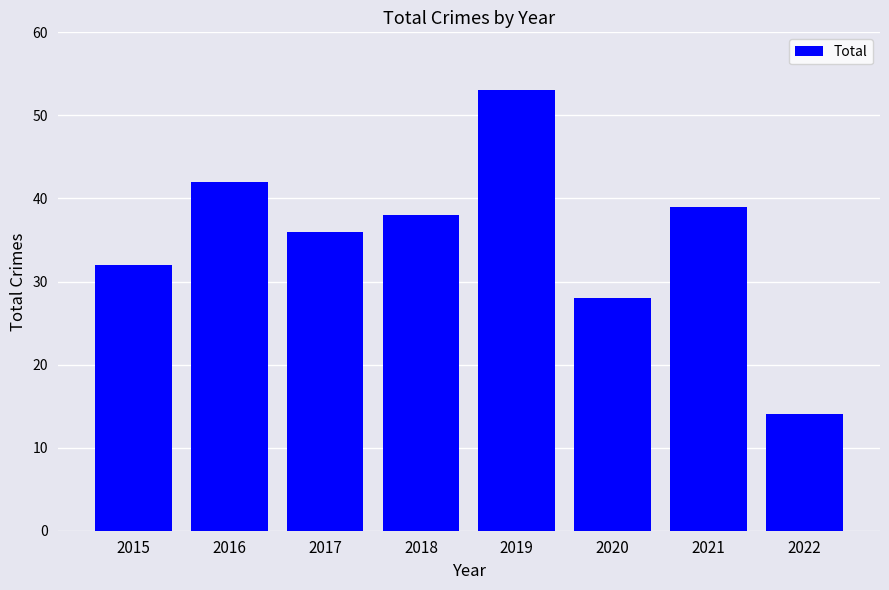

Reading left to right, transcribe all the data shown in this chart.

2015=32	2016=42	2017=36	2018=38	2019=53	2020=28	2021=39	2022=14